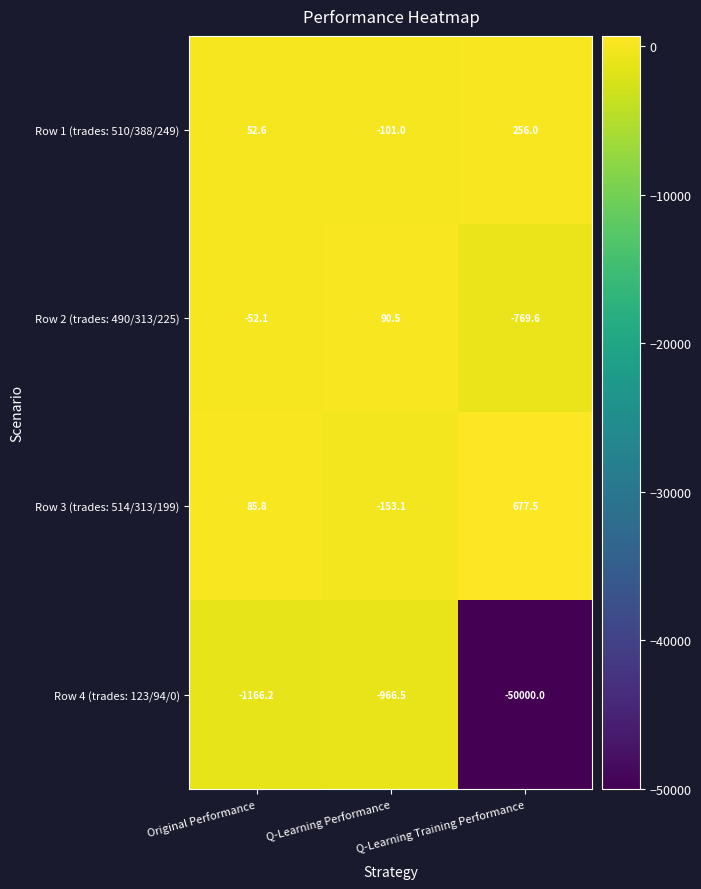

Which series changed the most between Original Performance and Q-Learning Training Performance?

Row 4 (trades: 123/94/0)